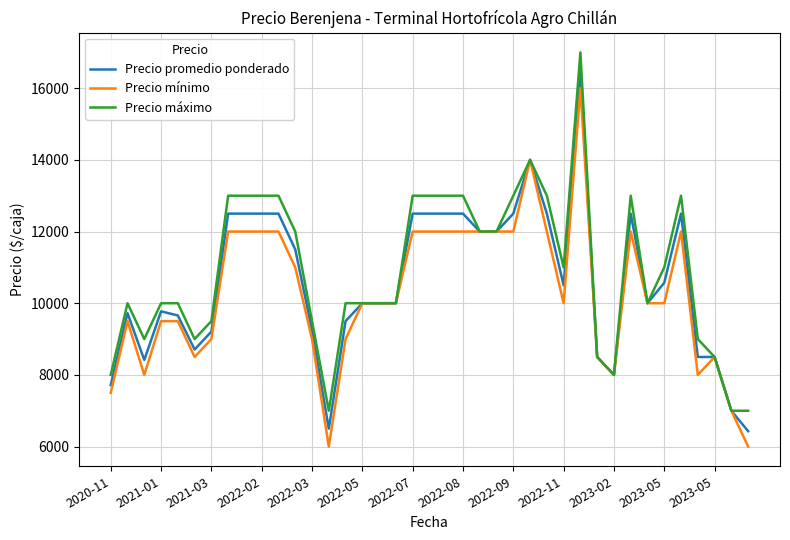

What is the minimum value shown in the chart?

6000